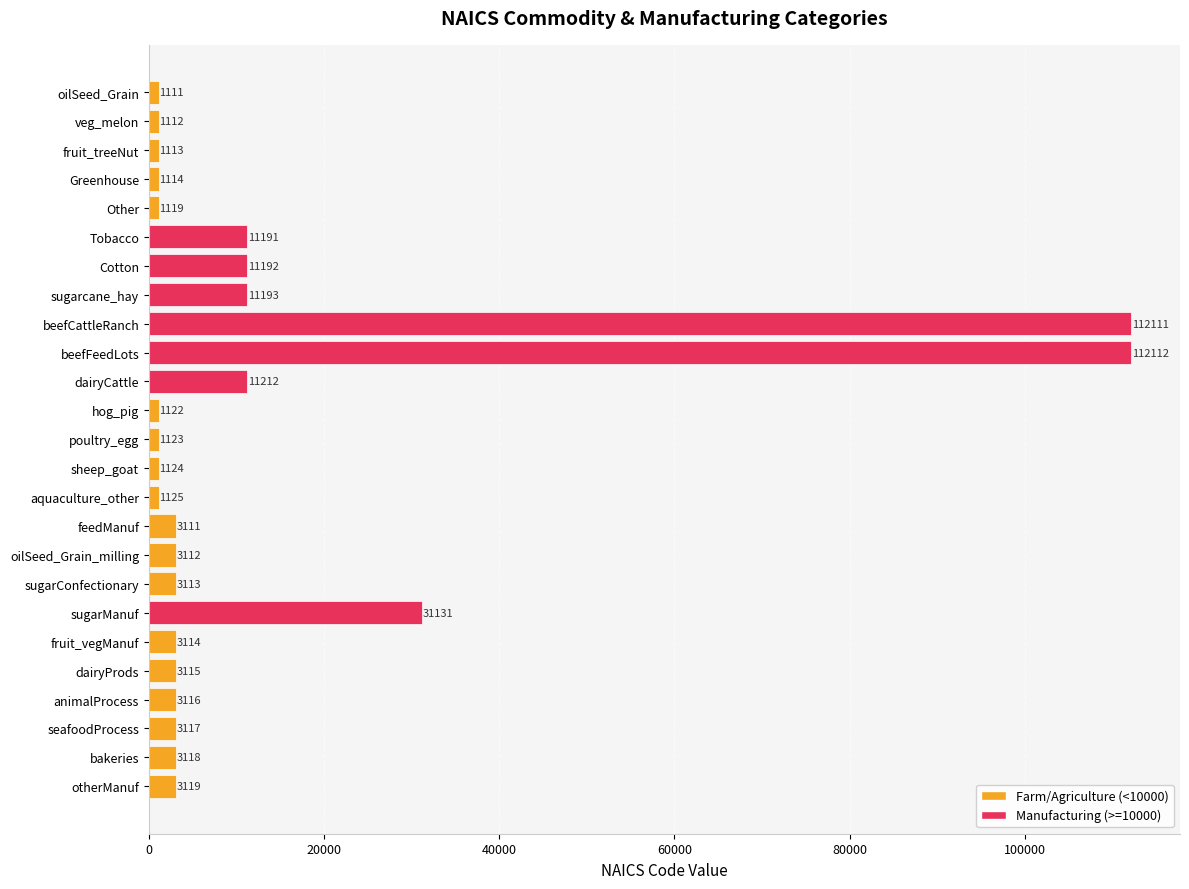

What is the label of the 6th bar from the bottom?

fruit_vegManuf